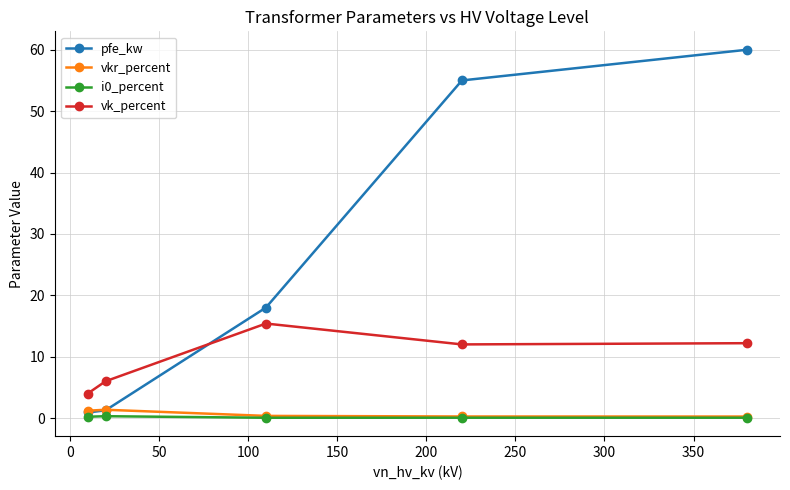

How many times do vk_percent and pfe_kw cross each other?

1